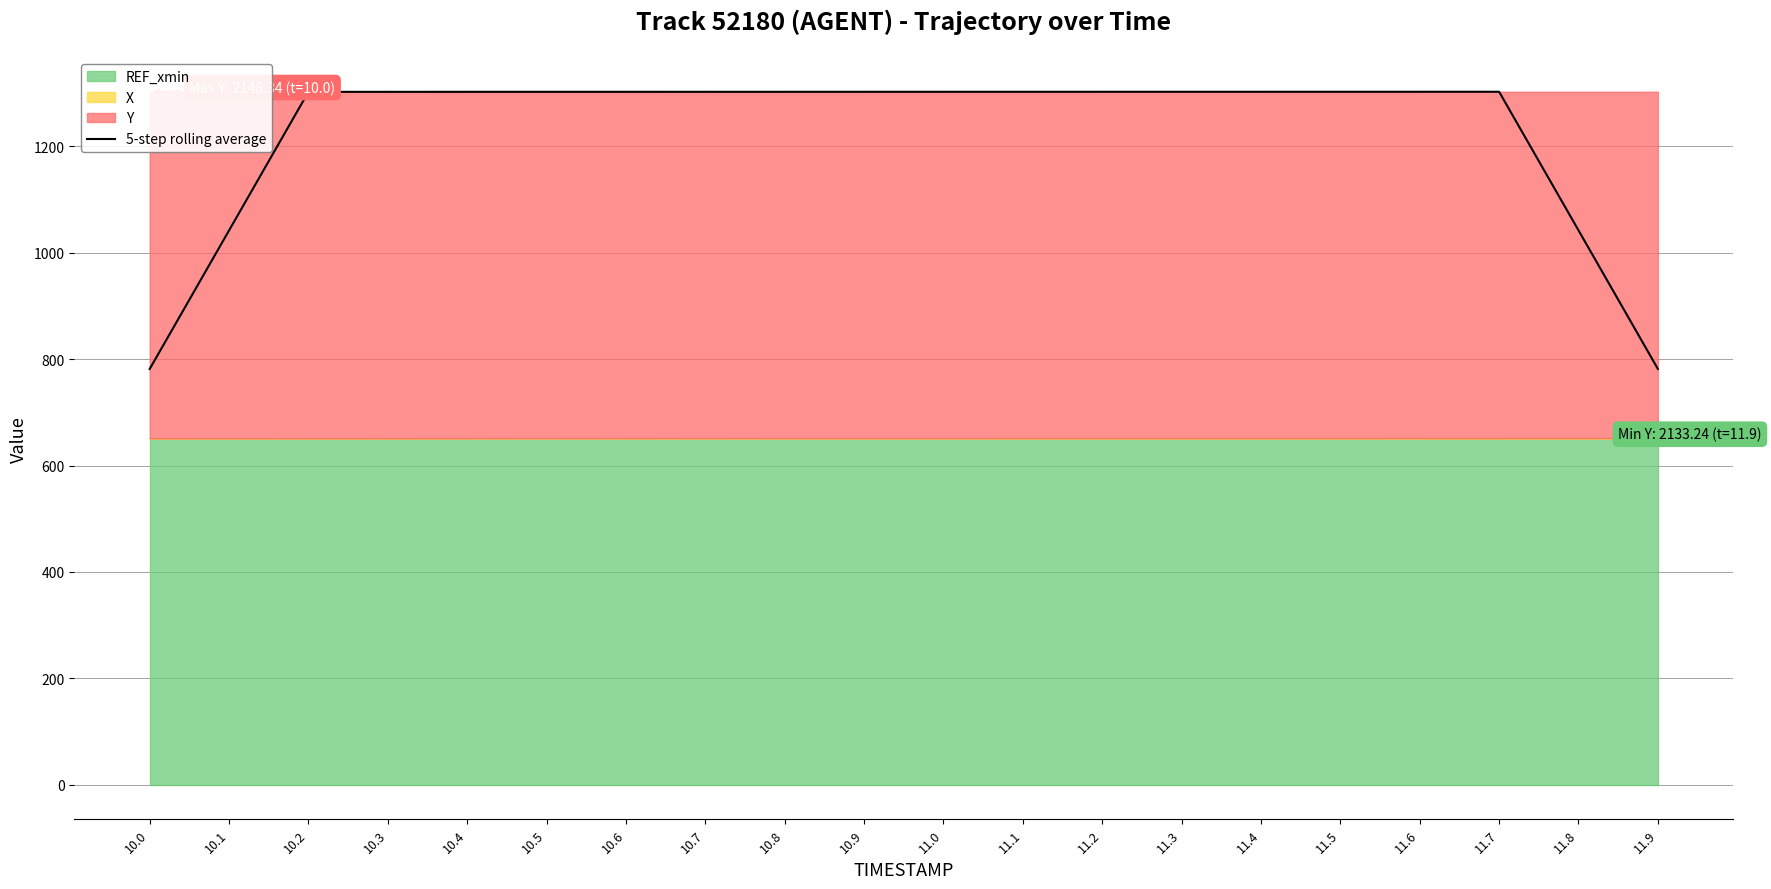

Where is the data nearest to the value 1042?

10.1